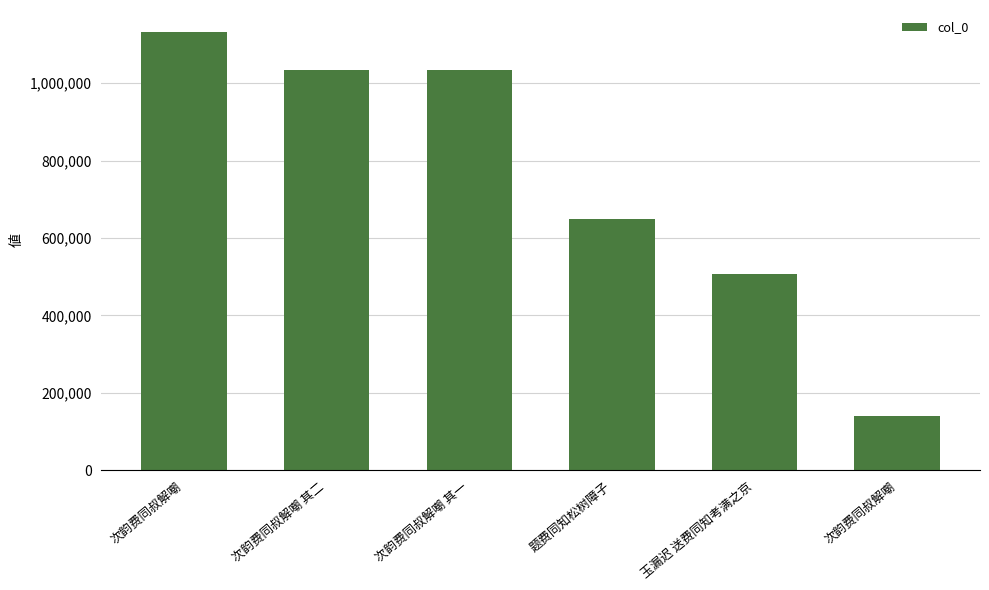

What is the change in value from 次韵费同叔解嘲 其一 to 次韵费同叔解嘲?

-894747